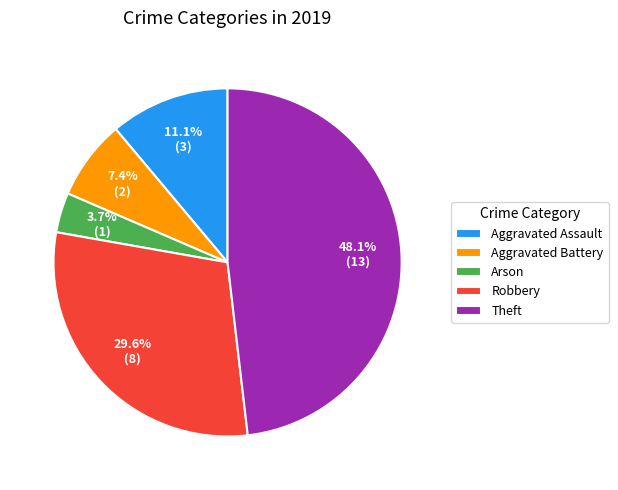

Rank the categories by value from highest to lowest.

Theft, Robbery, Aggravated Assault, Aggravated Battery, Arson